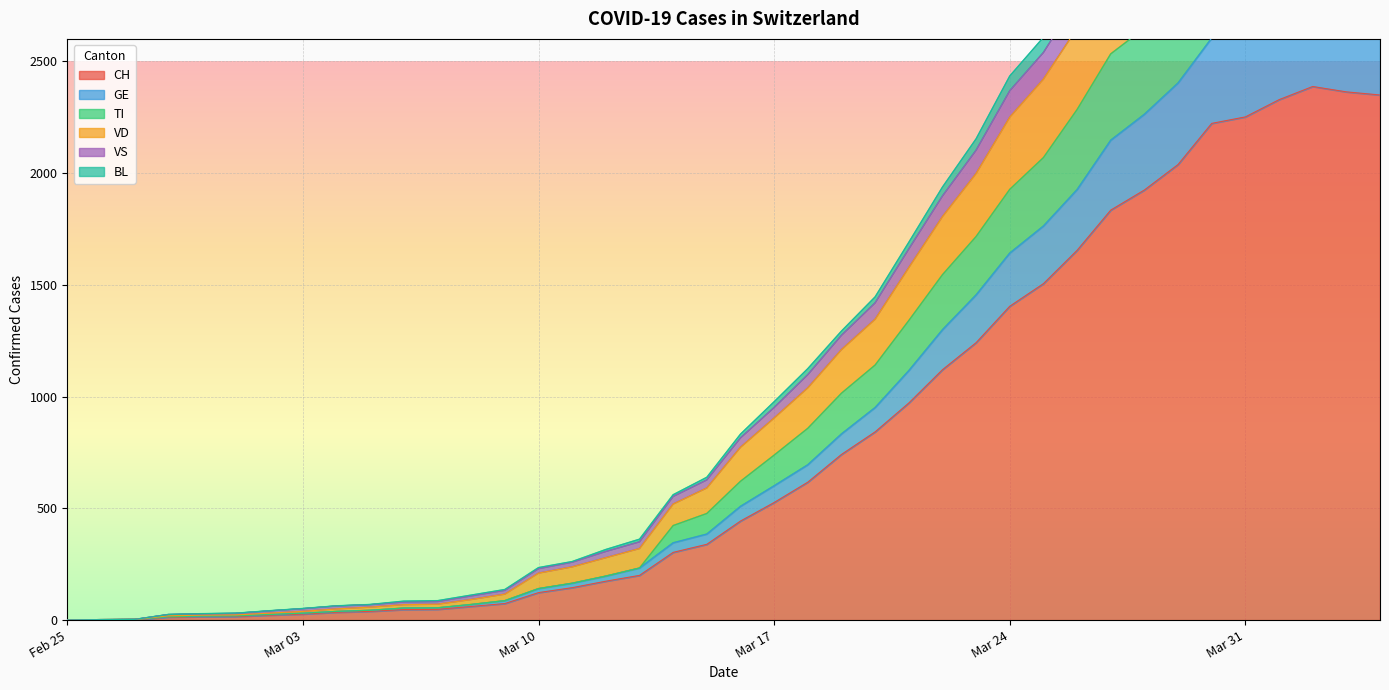

Which category has the lowest value across all series?

Feb 25